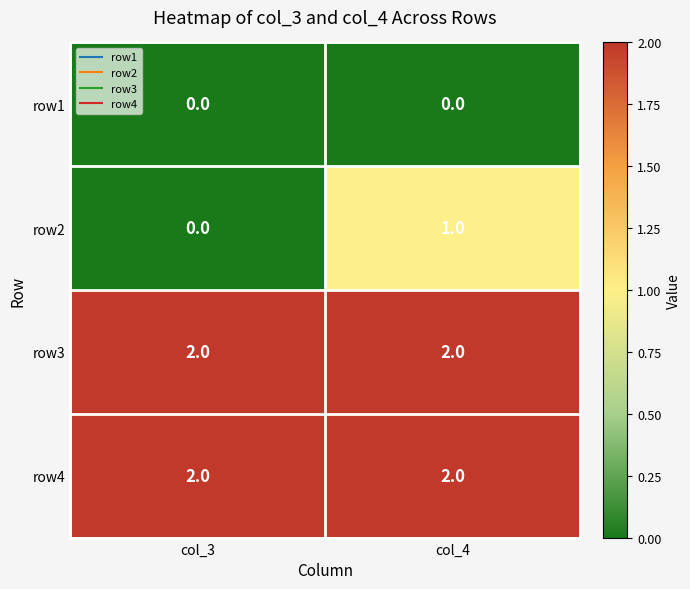

At which category is the sum across all series the highest?

col_4